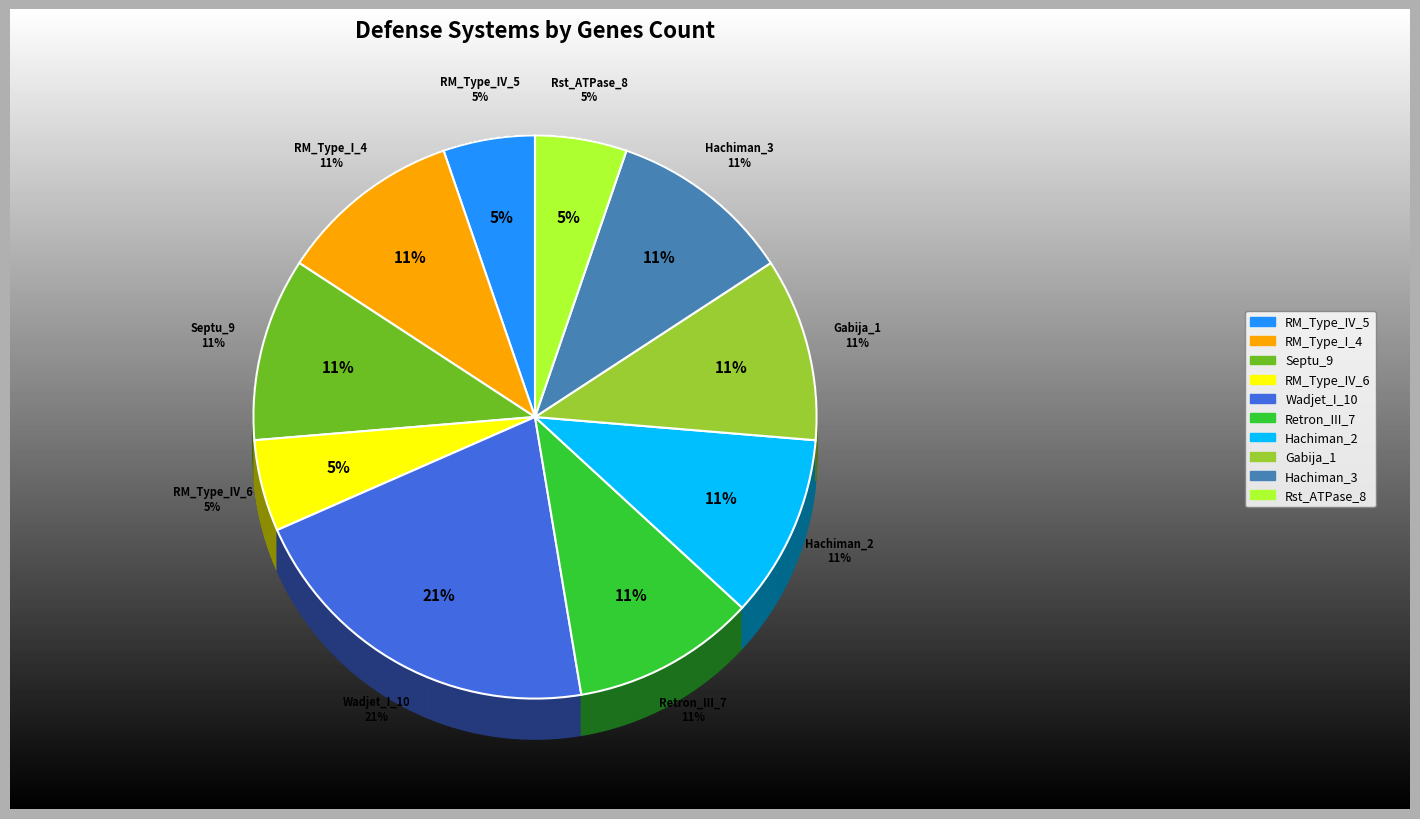

What is the ratio of the value at RM_Type_IV_6 to the value at Retron_III_7?

0.5